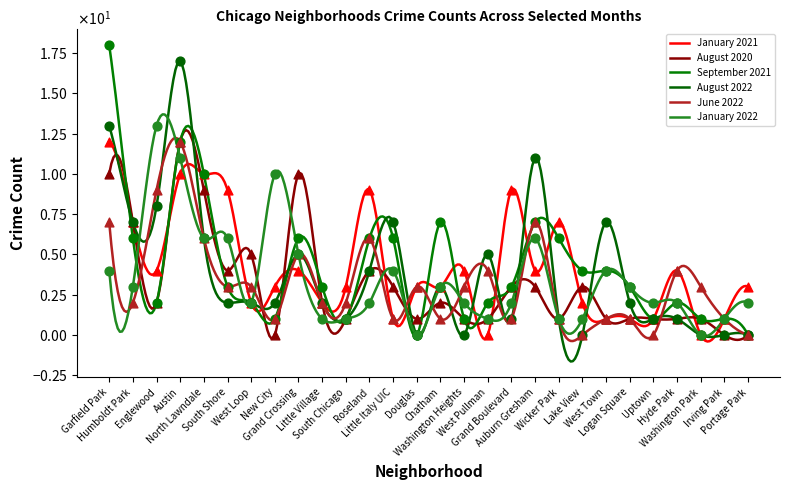

What are all the series names shown in the legend?

January 2021, August 2020, September 2021, August 2022, June 2022, January 2022